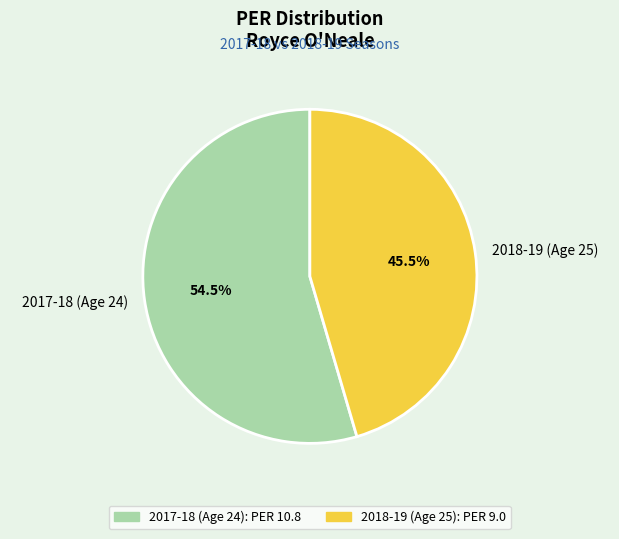

Approximately how many times larger is the value at 2018-19 (Age 25) compared to 2017-18 (Age 24)?

0.8